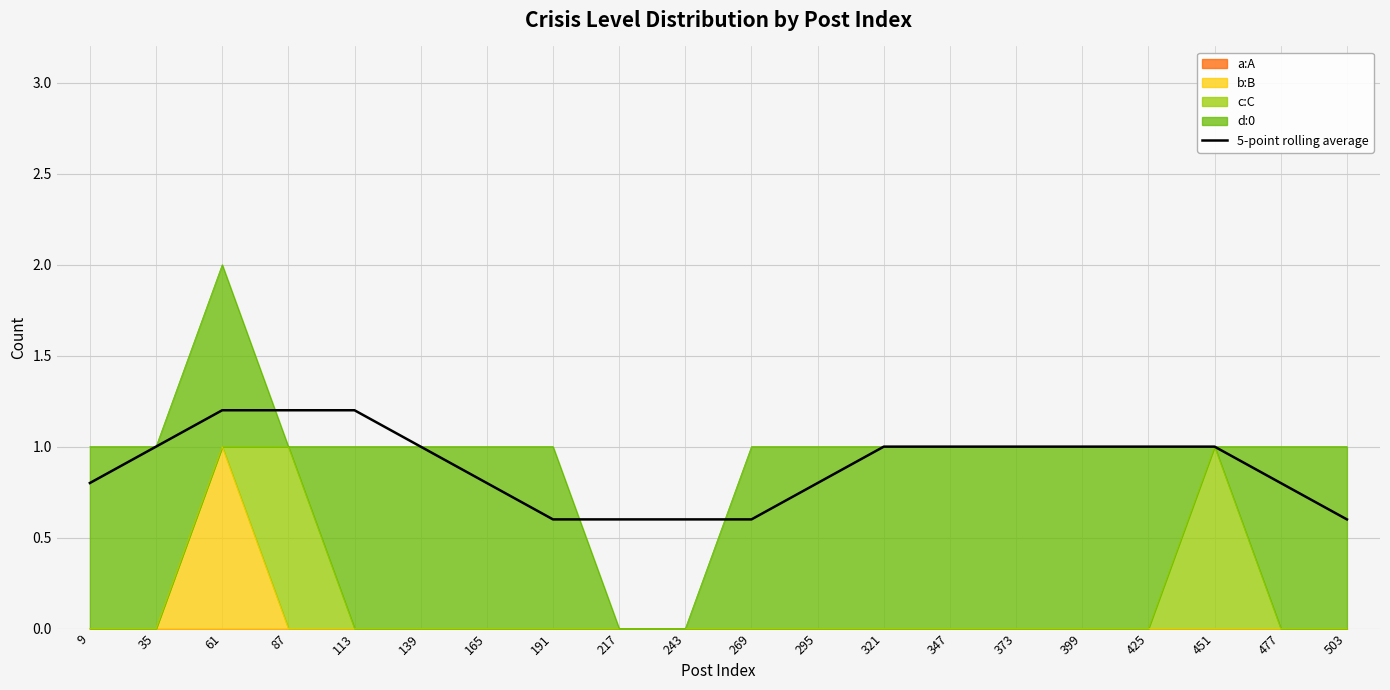

What is the change in value from 139 to 191?

-0.4